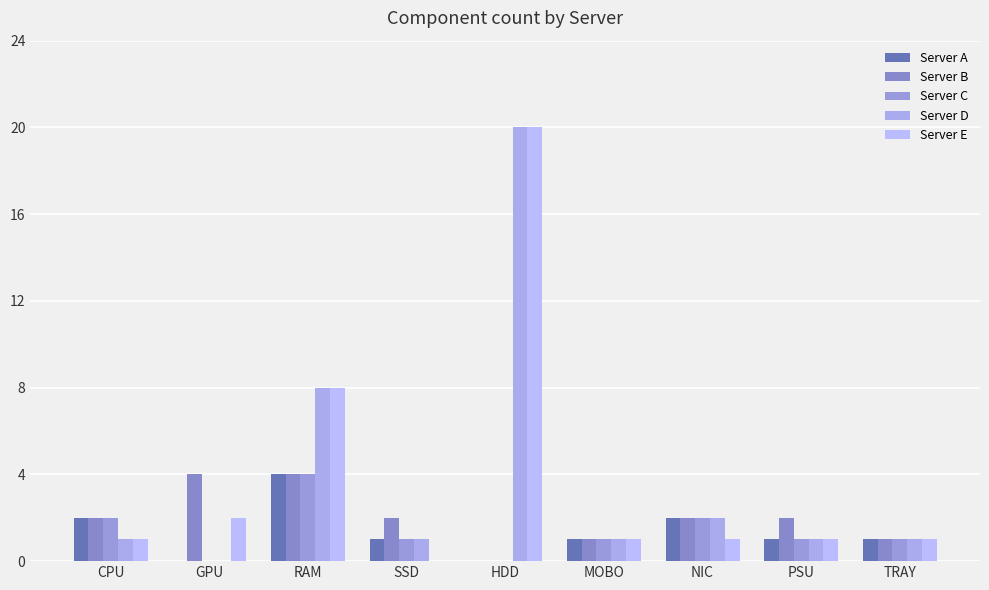

Are the bars grouped side by side (vs. stacked)?

Yes